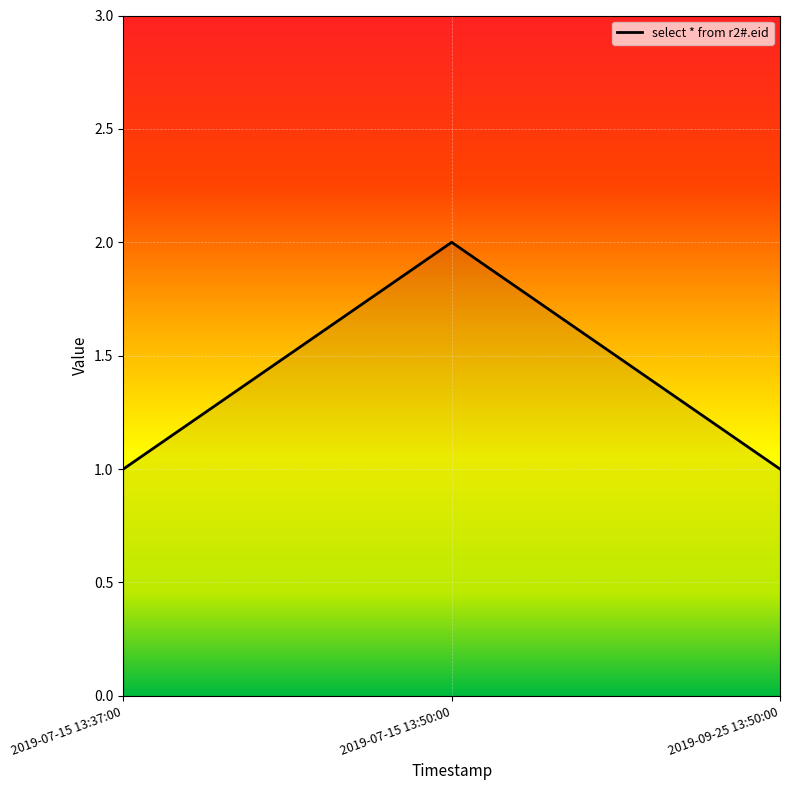

What is the difference between the maximum and second lowest values?

1